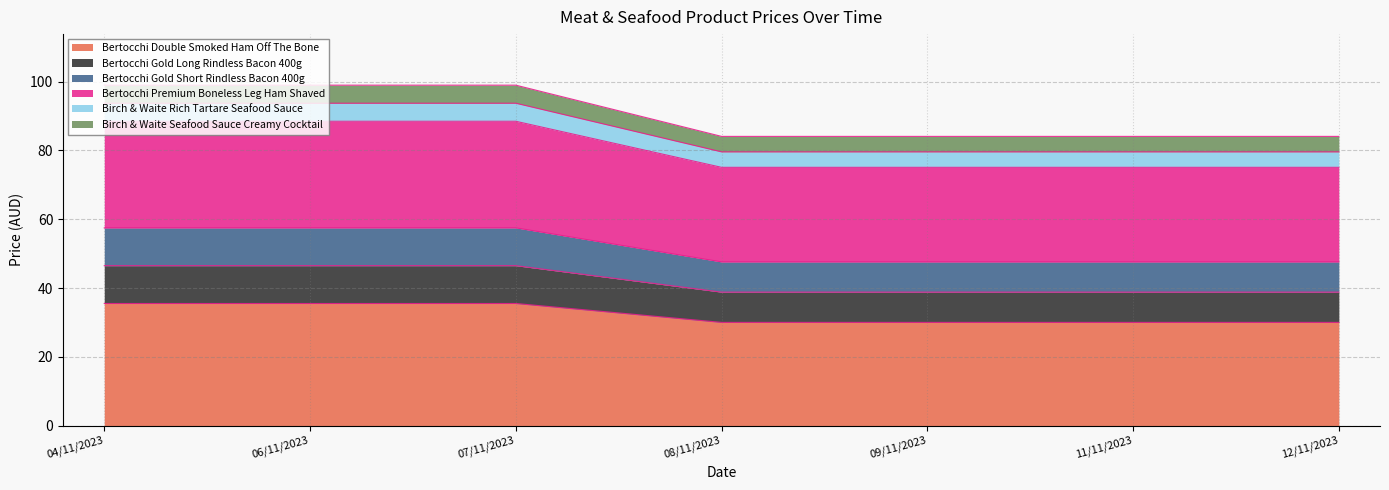

What are all the series names shown in the legend?

Bertocchi Double Smoked Ham Off The Bone, Bertocchi Gold Long Rindless Bacon 400g, Bertocchi Gold Short Rindless Bacon 400g, Bertocchi Premium Boneless Leg Ham Shaved, Birch & Waite Rich Tartare Seafood Sauce, Birch & Waite Seafood Sauce Creamy Cocktail